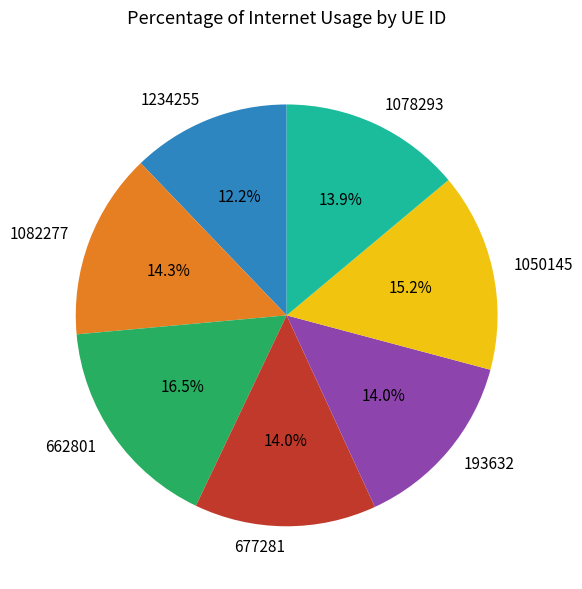

To the nearest percent, what is the difference between the largest and smallest slice percentages?

4%